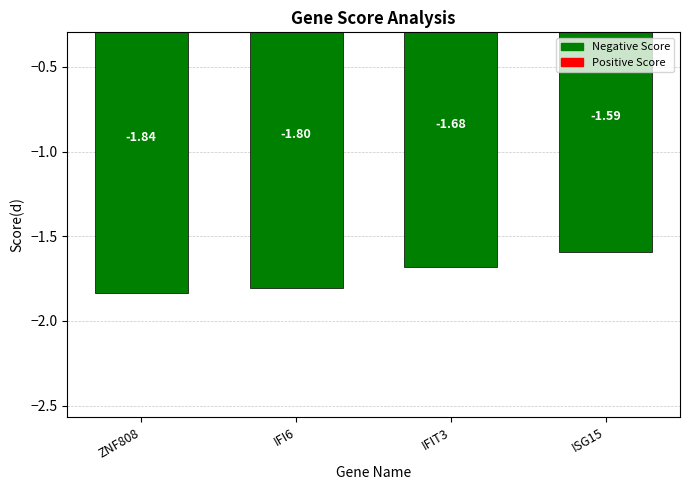

Between ZNF808 and IFI6, which is larger?

IFI6